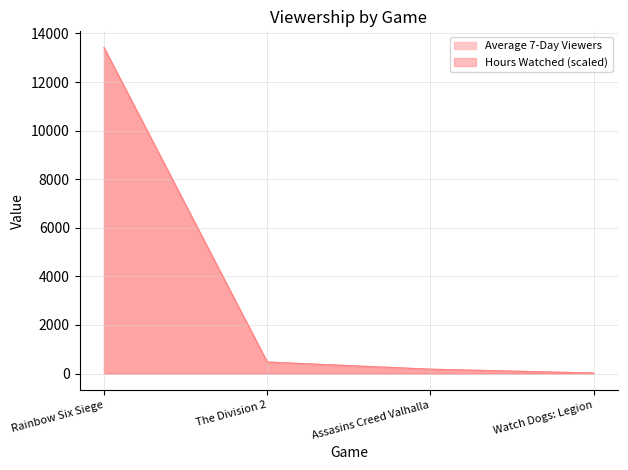

True or false: Average 7-Day Viewers has more than 2 interior local peaks.

False